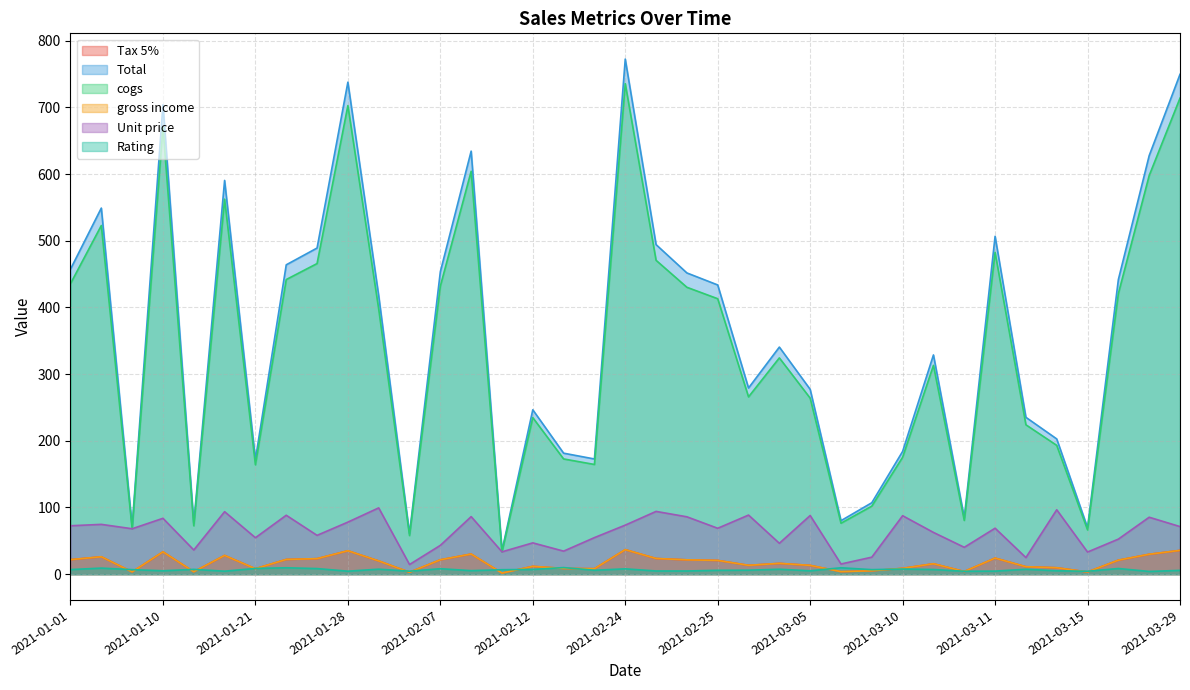

At which category does the chart reach its peak across all series?

2021-02-24